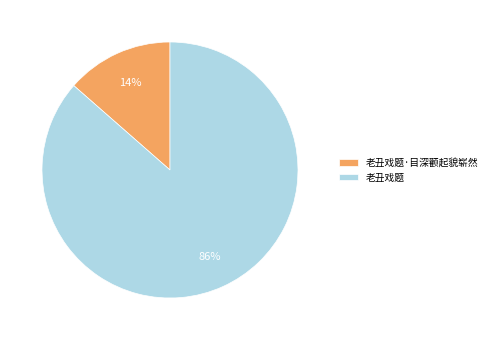

Do 老丑戏题 and 老丑戏题·目深颧起貌崭然 together represent more than half of the pie?

Yes